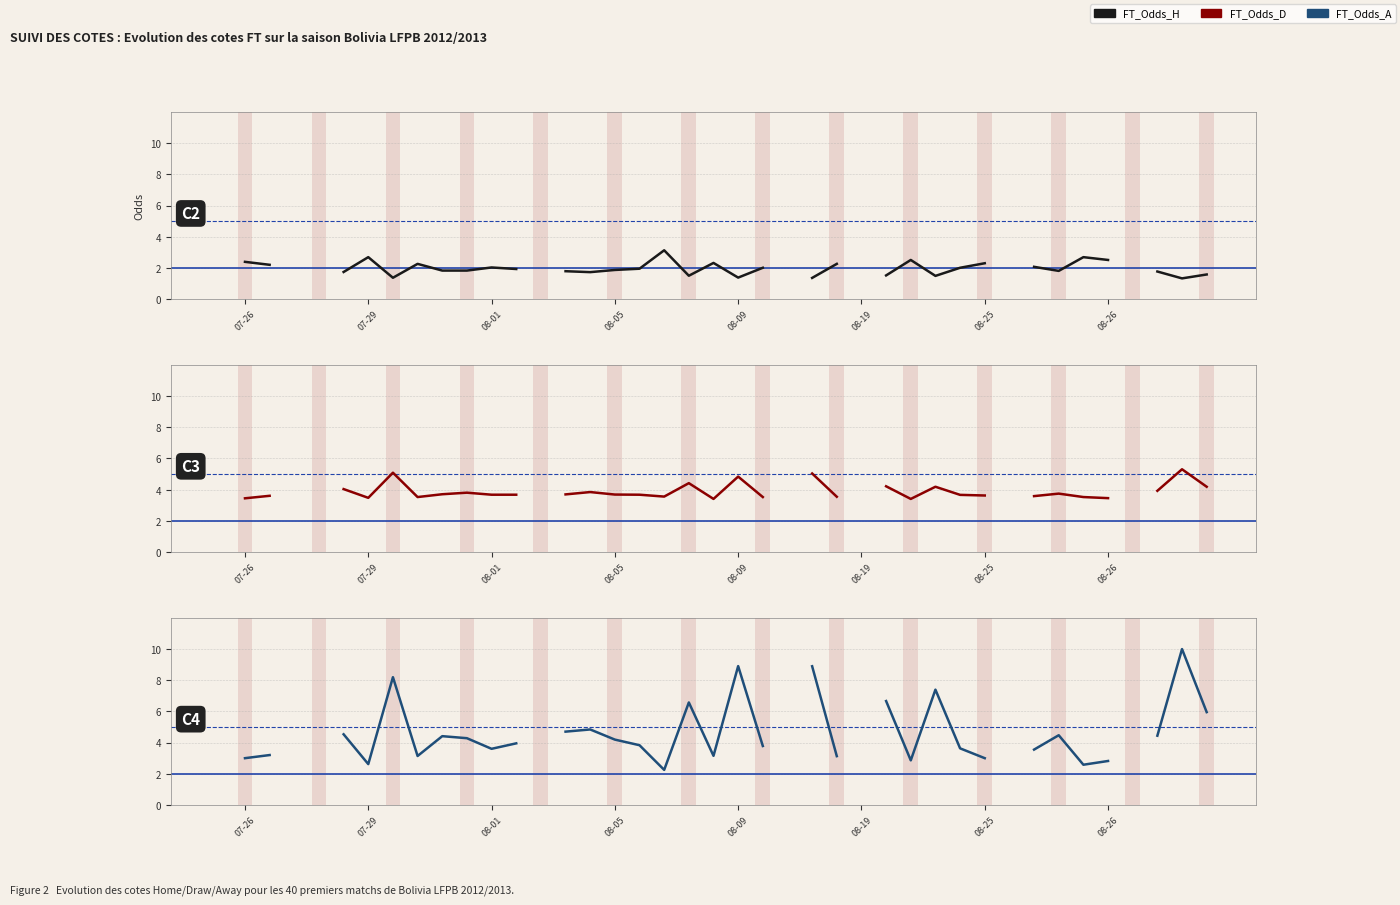

Read the FT_Odds_D value at 08-01.

3.7